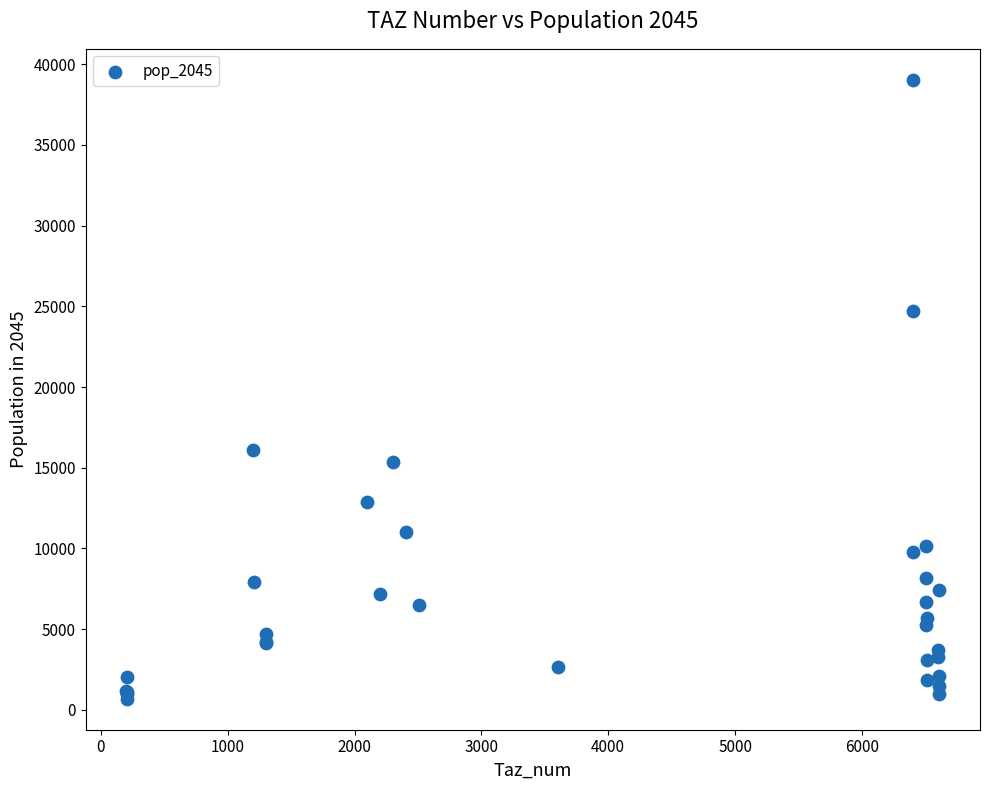

What Y value in the scatter plot is closest to 19858?

16066.2